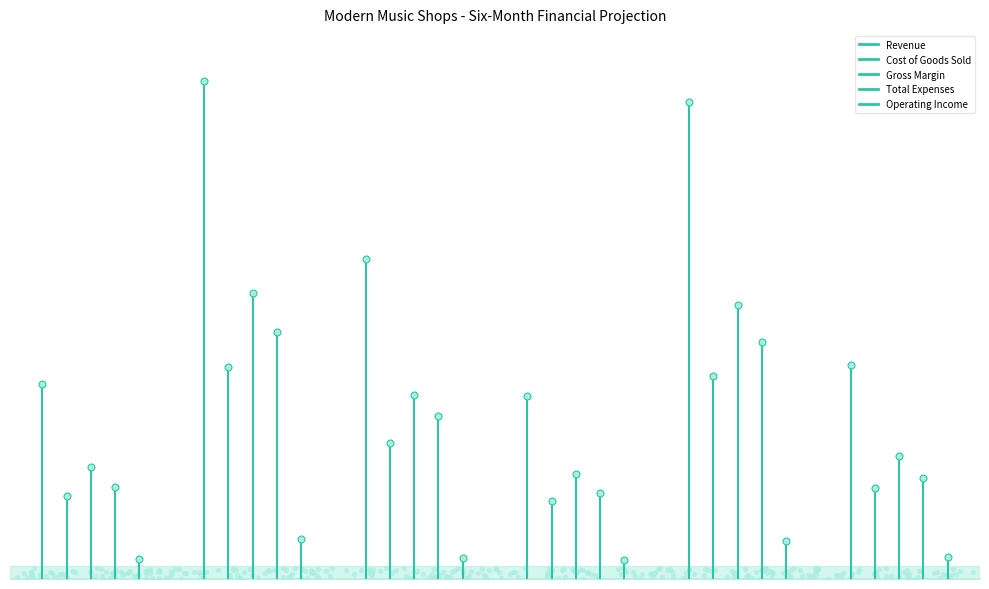

What are all the series names shown in the legend?

Revenue, Cost of Goods Sold, Gross Margin, Total Expenses, Operating Income